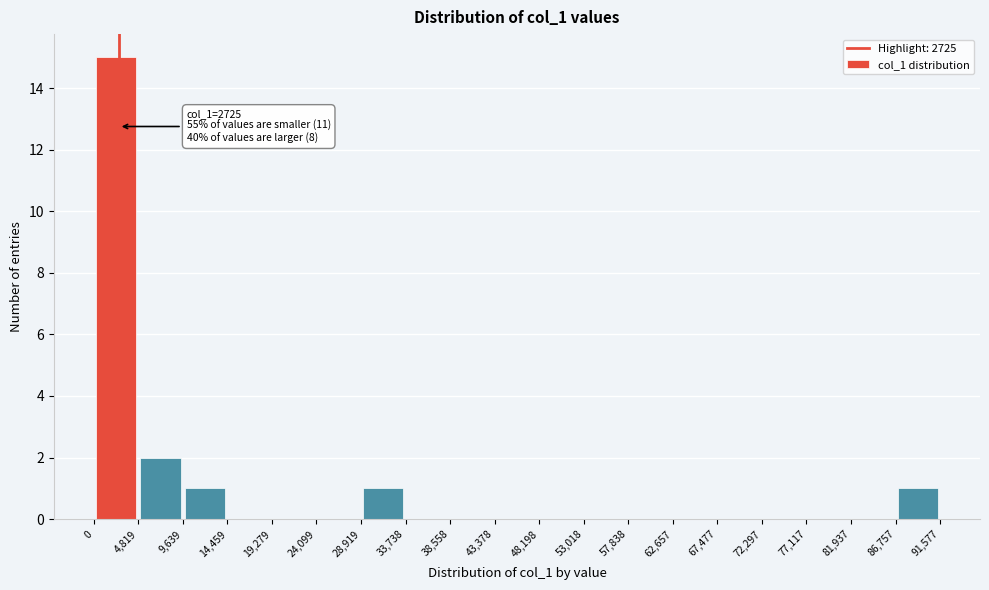

Which range on the x-axis has the tallest bar?

0 to 4,819